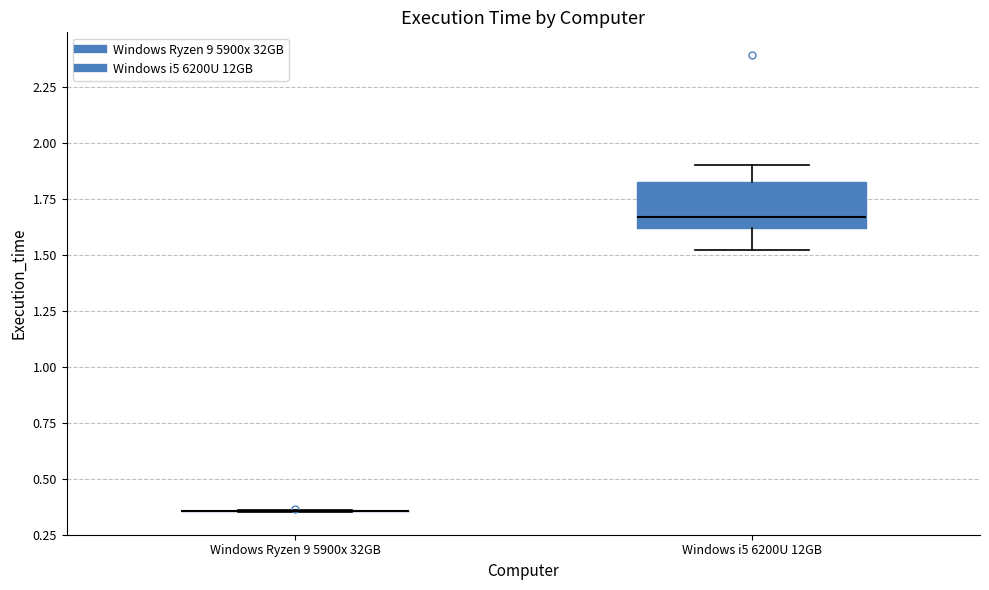

Reading left to right, transcribe this box plot: for each box, give where its median line is, the range the box spans, and where its two whiskers end, as read against the y-axis. The values are not printed on the chart, so give them approximately, as read against the axis.

Windows Ryzen 9 5900x 32GB: box collapsed to a line at 0.35, whiskers 0.35 to 0.35
Windows i5 6200U 12GB: median 1.65, box 1.60 to 1.85, whiskers 1.50 to 1.90